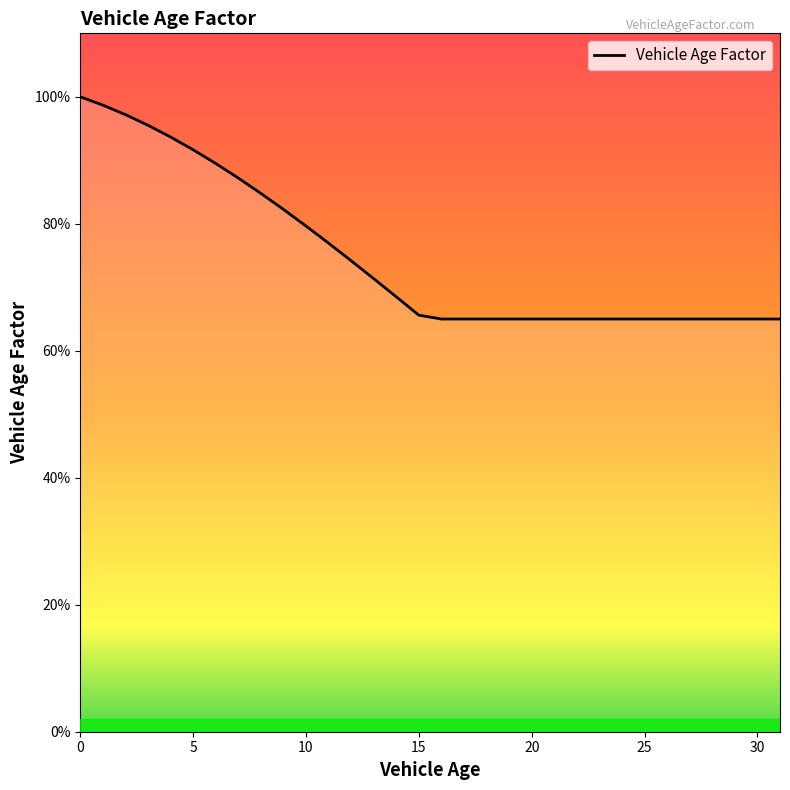

What is the difference between the second highest and minimum values?

0.3